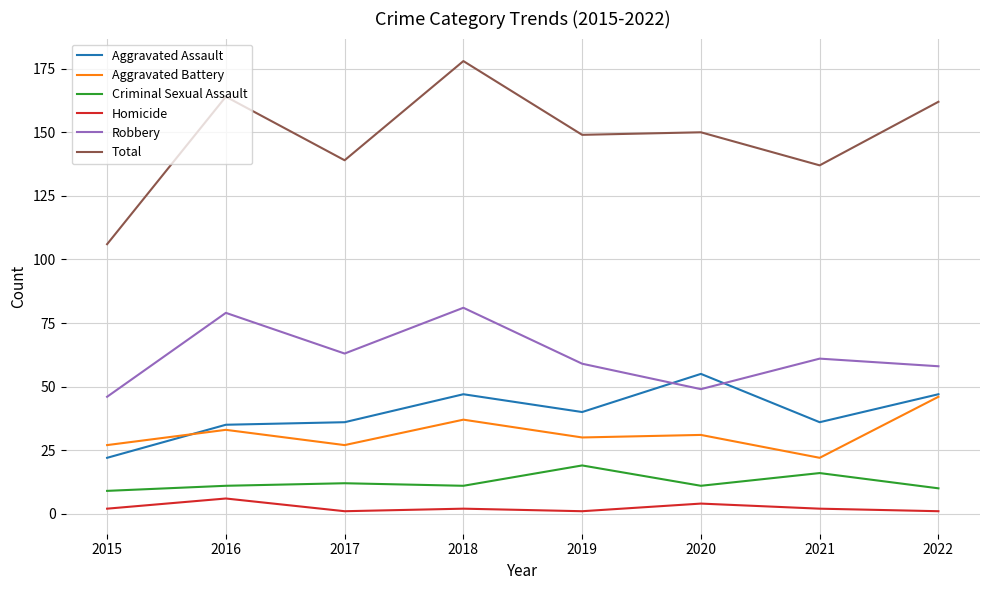

Count the number of data series in this chart.

6